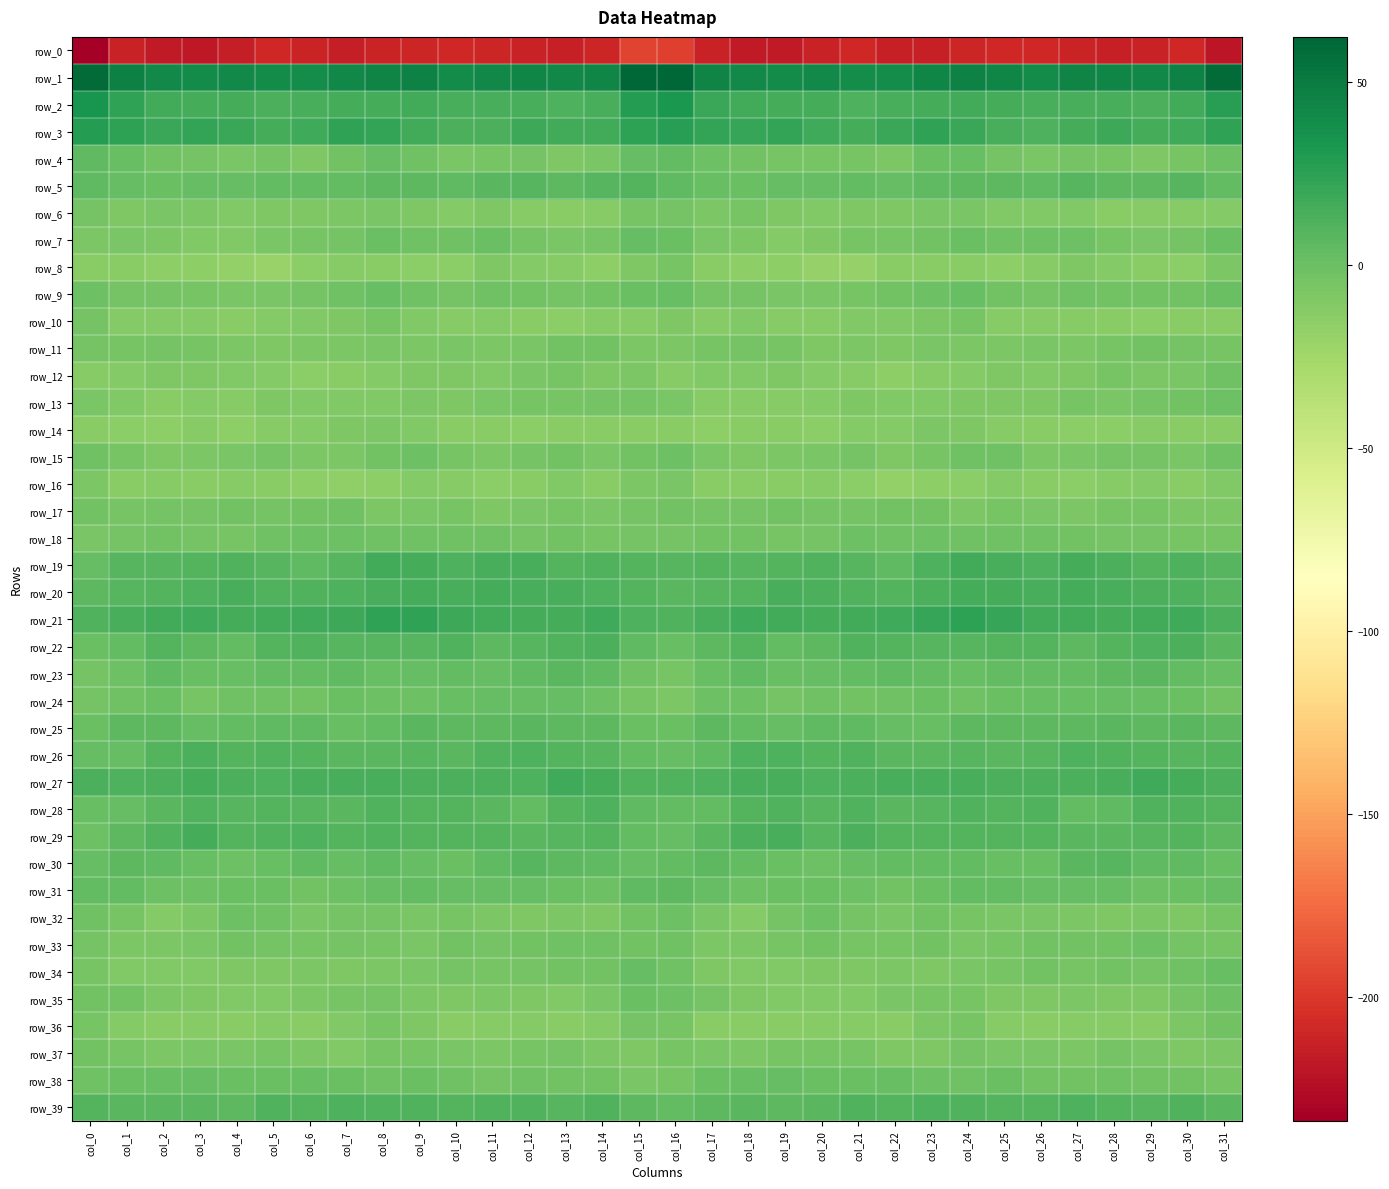

Which series has the largest total across all categories?

row_1